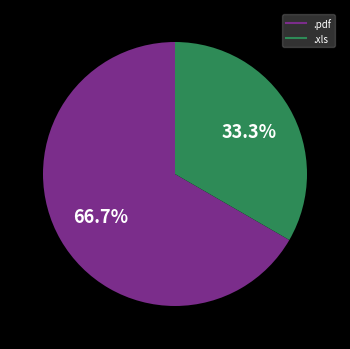

Count the number of slices in the pie.

2